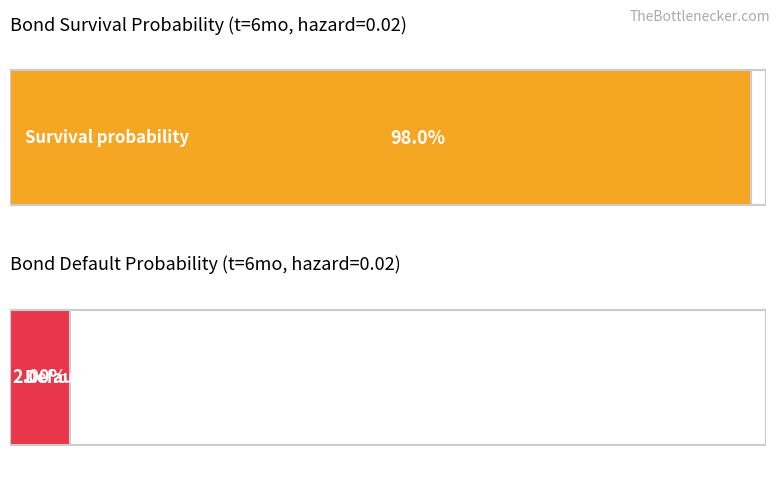

The value of Survival probability at 12 is 1.5. True or false?

False